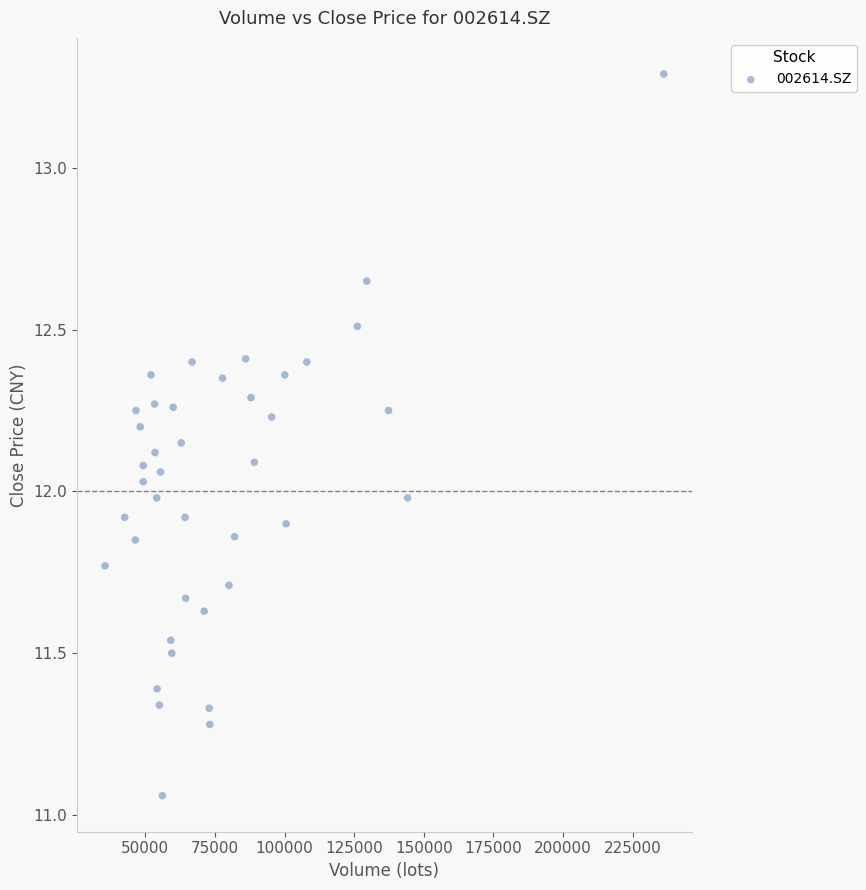

What is the range of Y values (max minus min)?

2.2